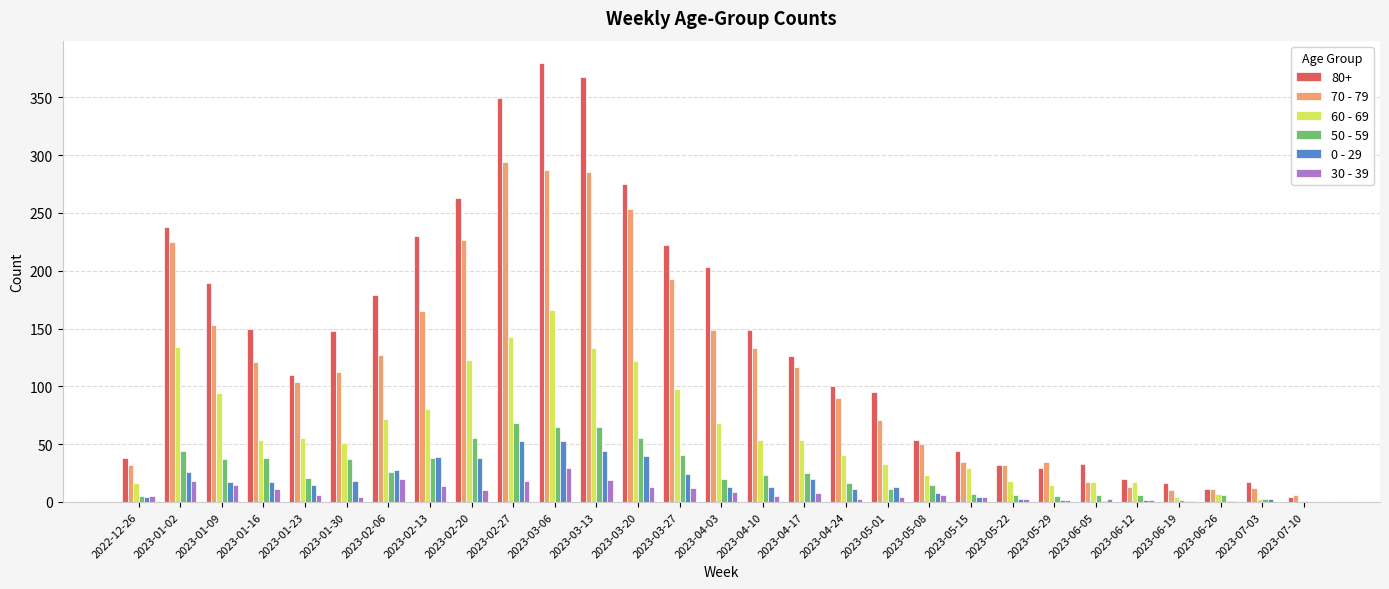

Which series changed the most between 2023-03-13 and 2023-04-03?

80+